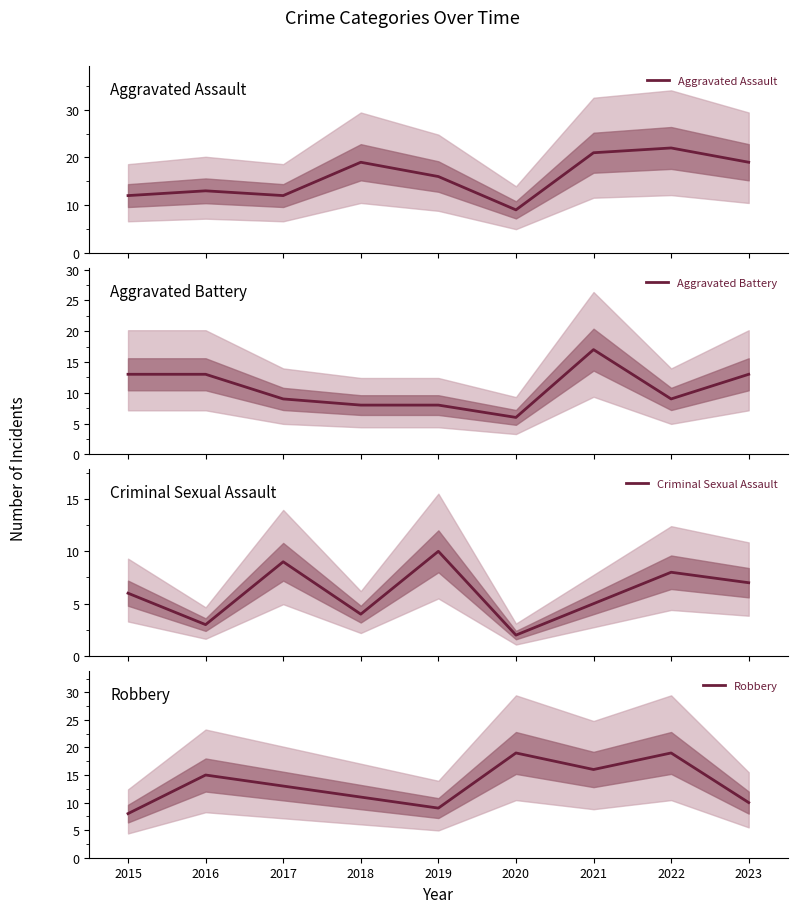

What is the approximate value of Criminal Sexual Assault at 2022?

8